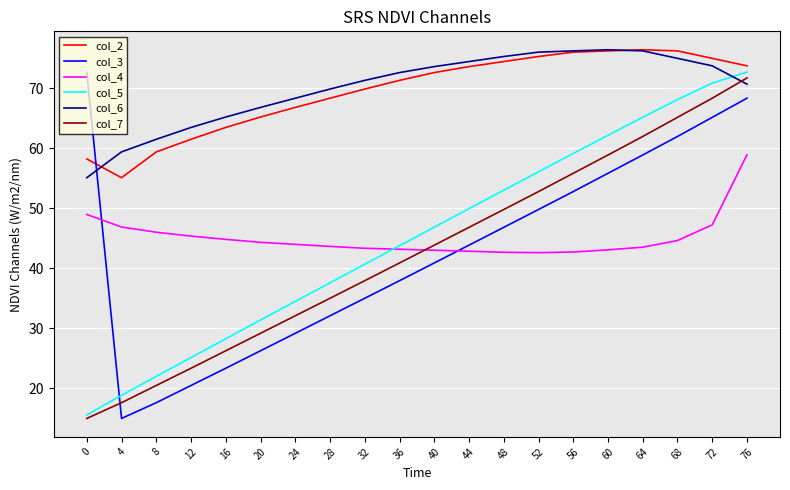

At which category is the sum across all series the highest?

76